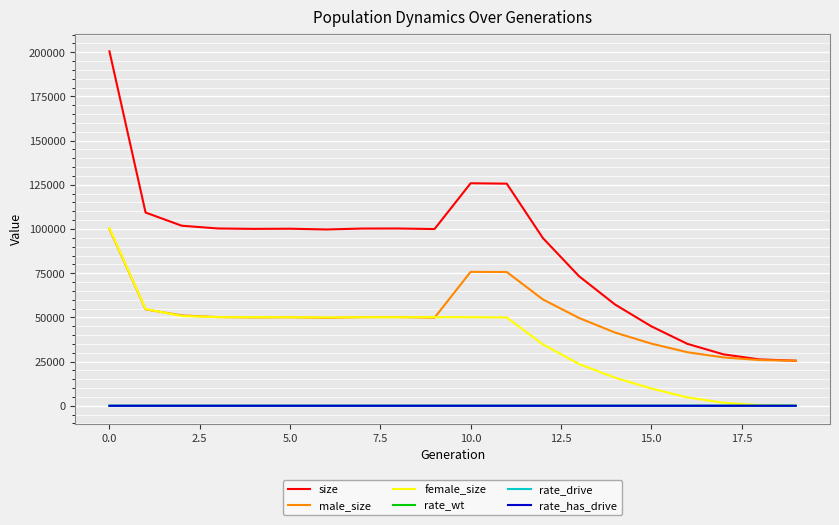

True or false: size and rate_drive cross at least once.

False